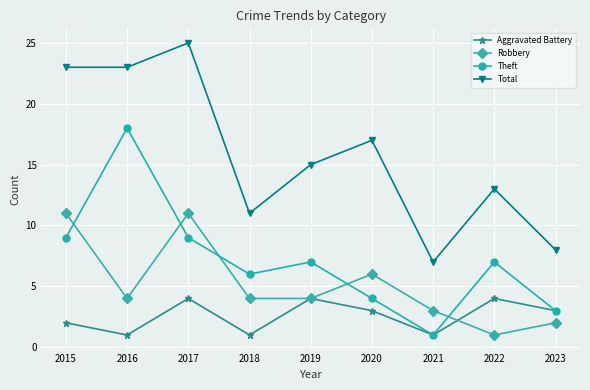

What is the total value across all series at 2015?

45